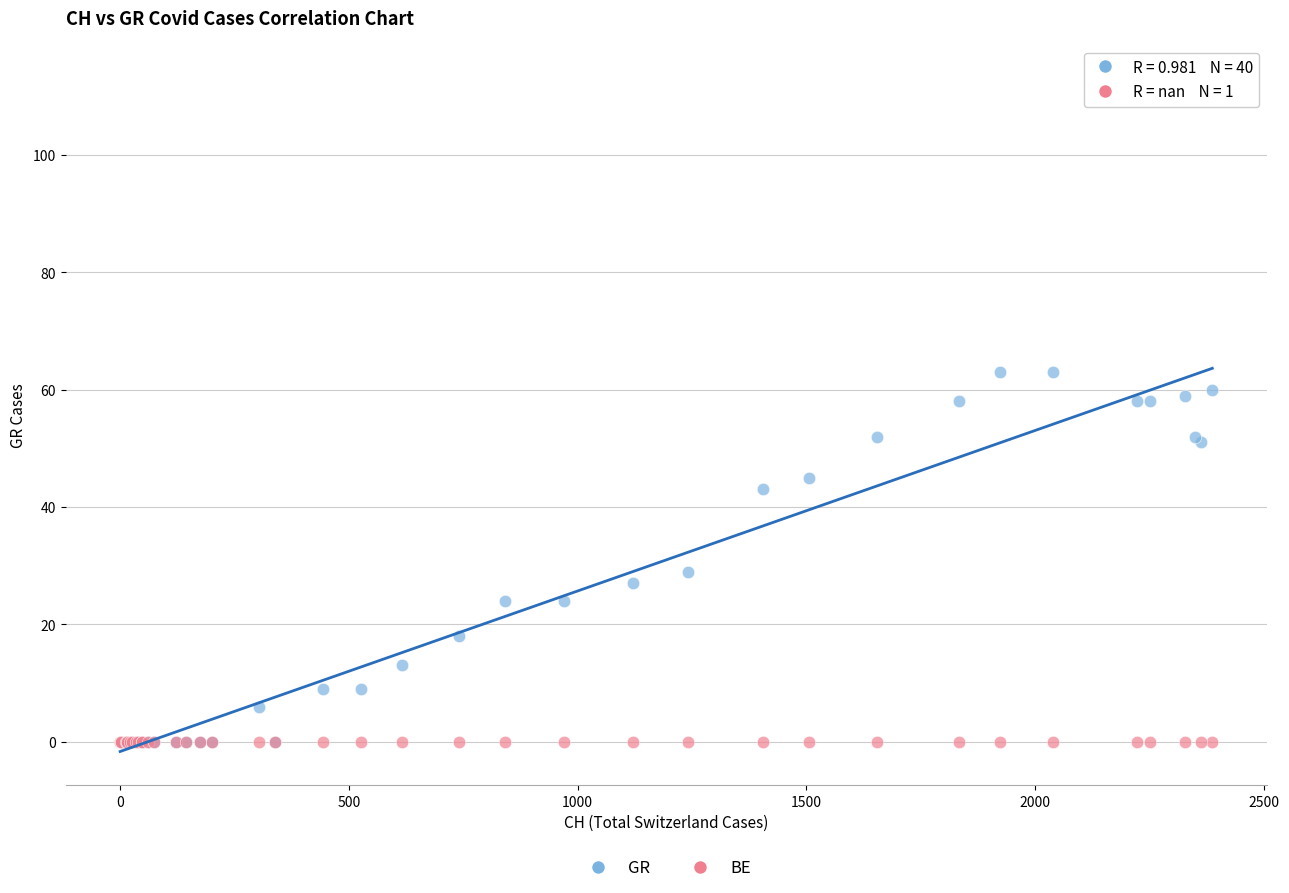

In the GR series, what Y value is closest to 31?

29